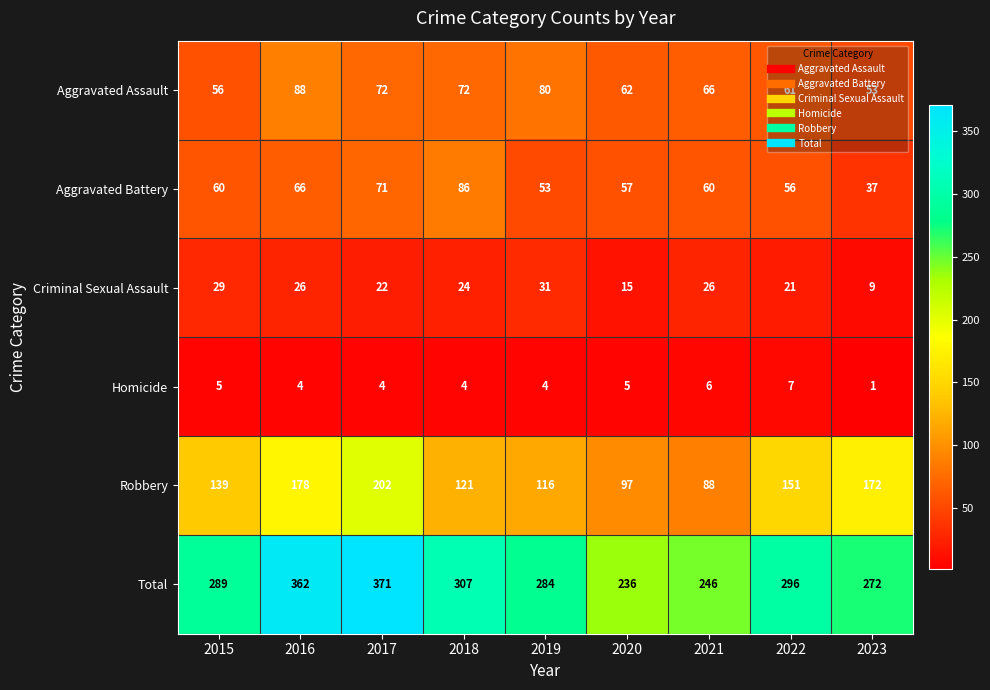

What is the difference between the second highest and second lowest values in the Criminal Sexual Assault series?

14